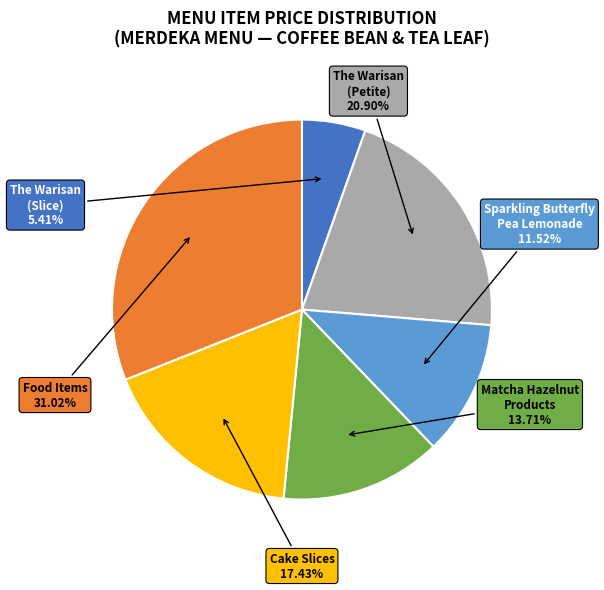

To the nearest percent, what is the difference between the largest and smallest slice percentages?

26%